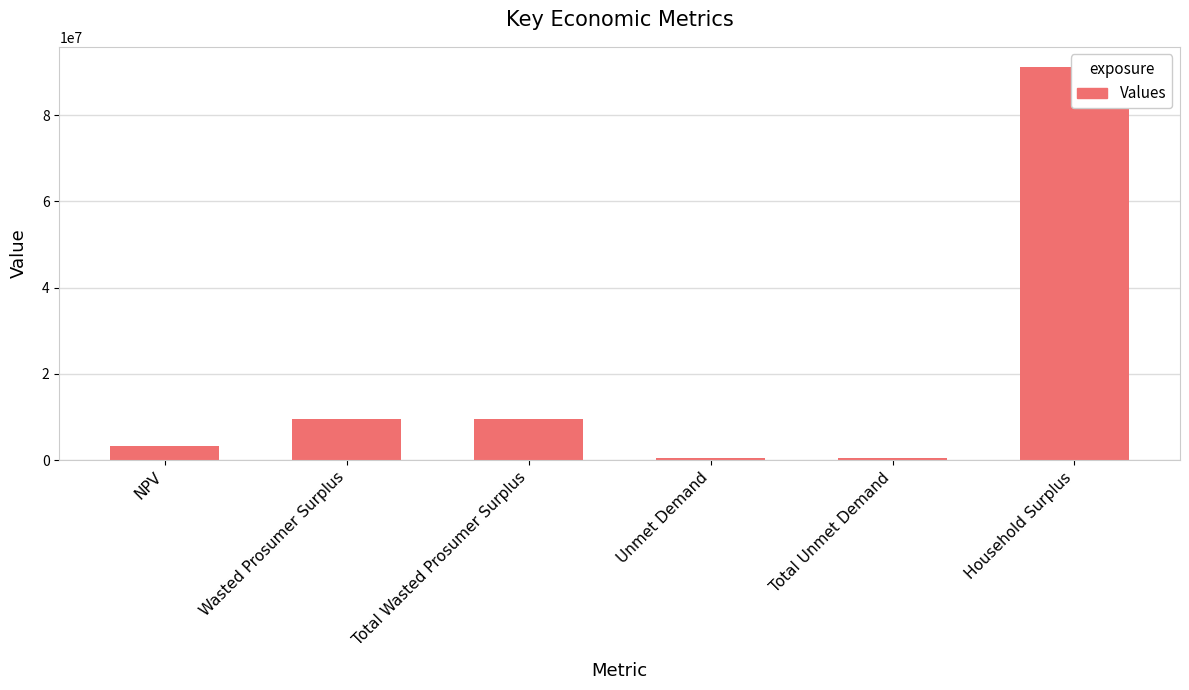

What is the change in value from Unmet Demand to Household Surplus?

+90861827.7